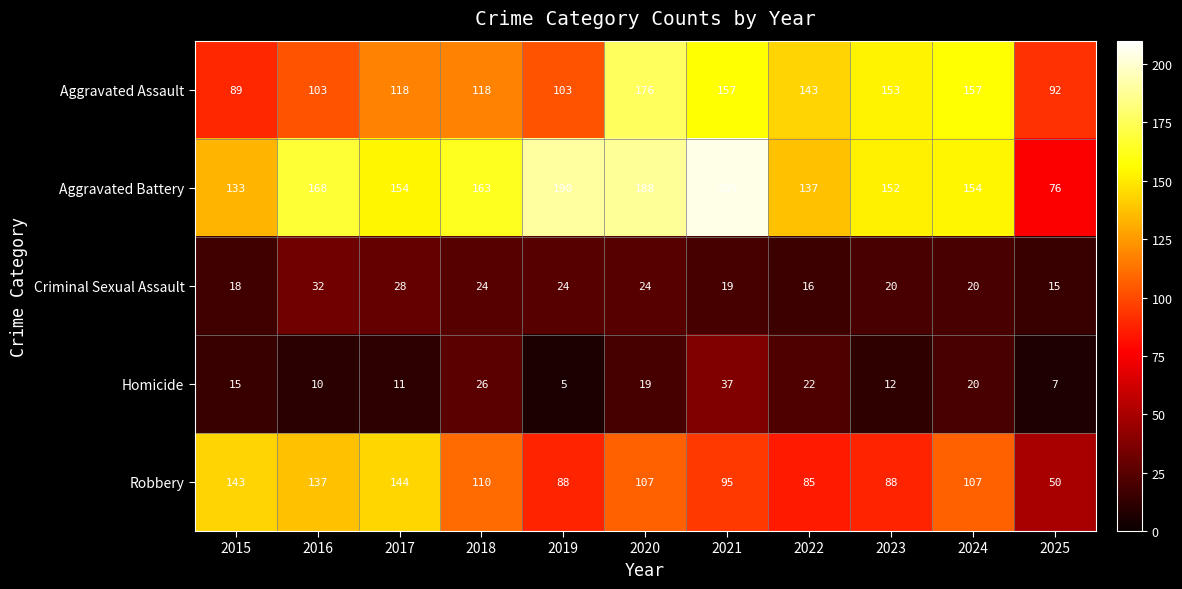

What is the total value across all series at 2023?

425